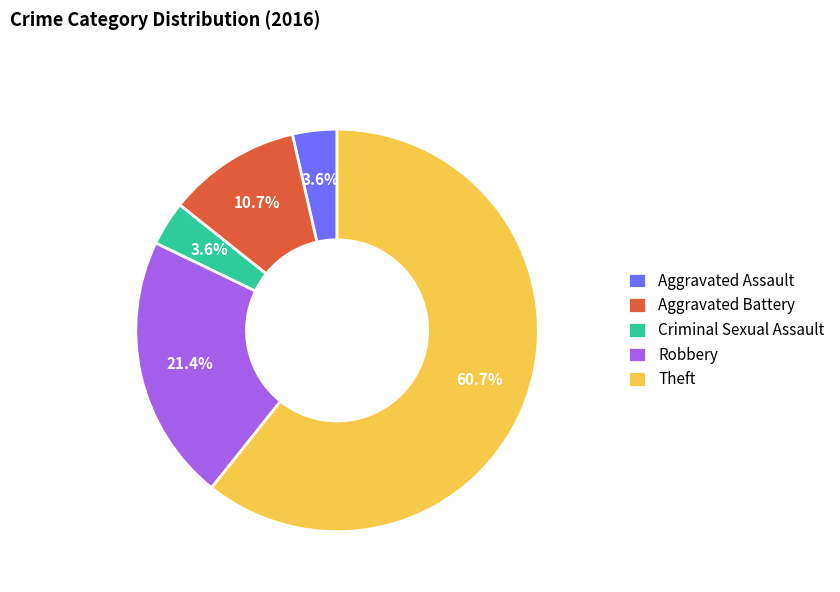

What percentage is the Theft slice, to the nearest percent?

61%